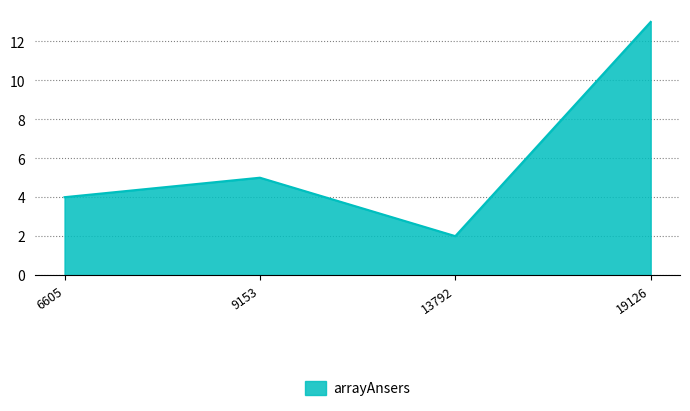

What is the ratio of the value at 13792 to the value at 6605?

0.5